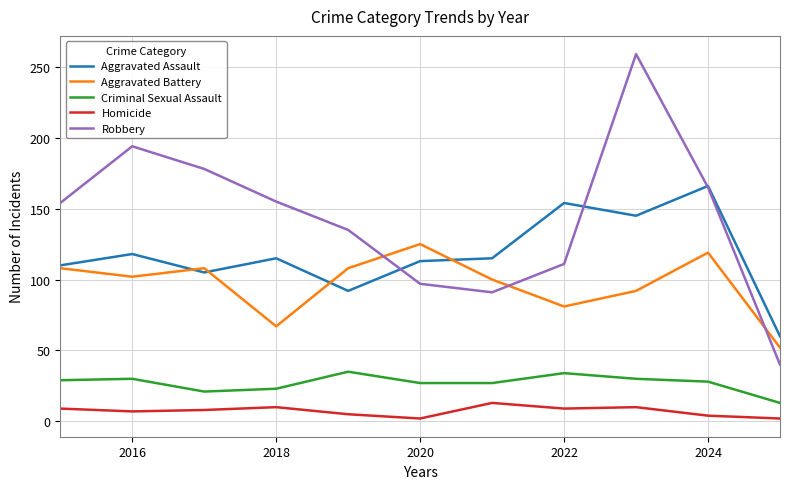

Which series has the largest total across all categories?

Robbery